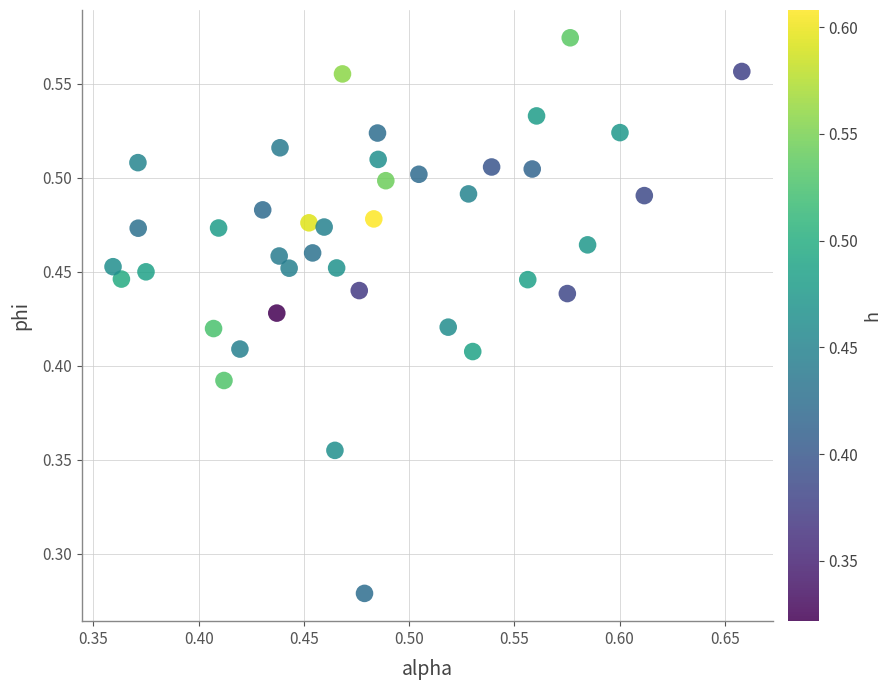

How many data points are displayed?

40